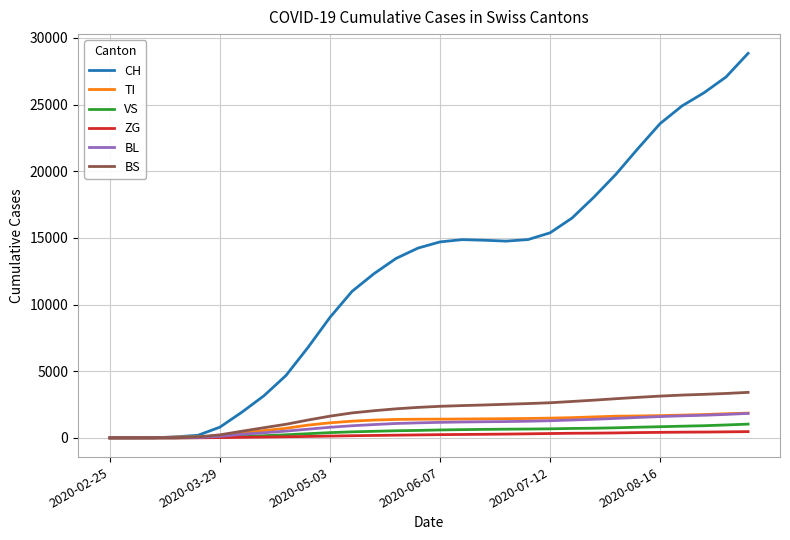

What is the maximum value for VS?

1031